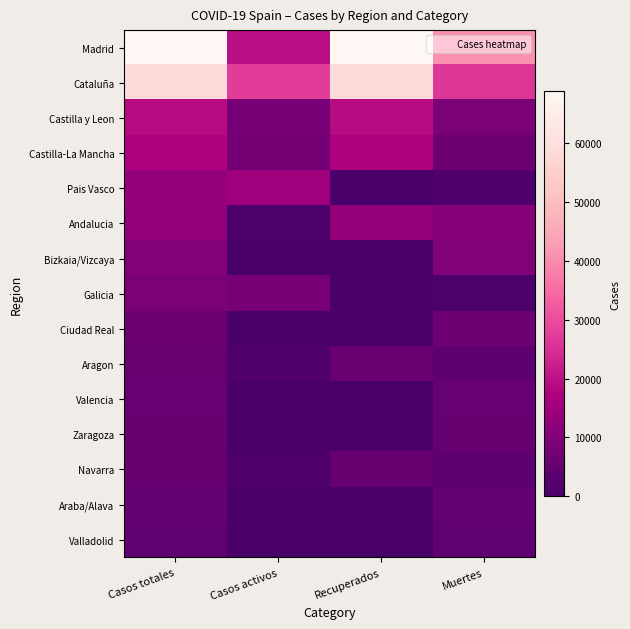

Which series has the largest total across all categories?

Madrid